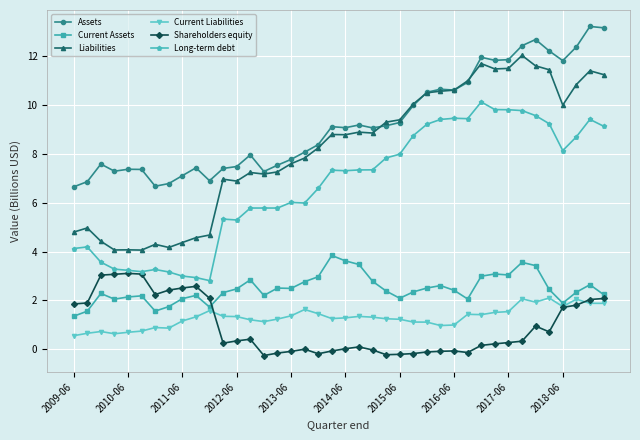

Which series has the largest total across all categories?

Assets